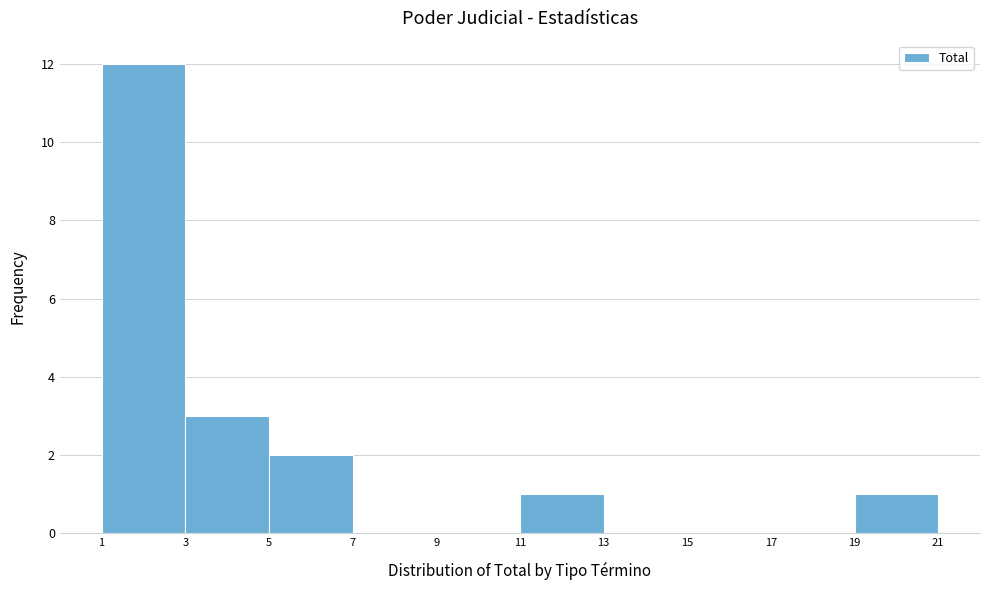

Reading left to right, list every bar in this chart as the range it spans on the x-axis followed by its height. The values are not printed on the chart, so give them approximately, as read against the axis.

1 to 3: 12
3 to 5: 3
5 to 7: 2
7 to 9: 0
9 to 11: 0
11 to 13: 1
13 to 15: 0
15 to 17: 0
17 to 19: 0
19 to 21: 1